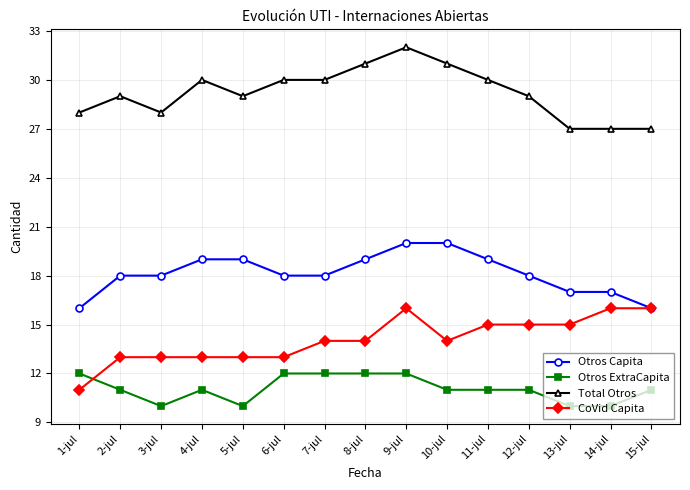

Rank the series at 5-jul from lowest to highest value.

Otros ExtraCapita, CoVid Capita, Otros Capita, Total Otros